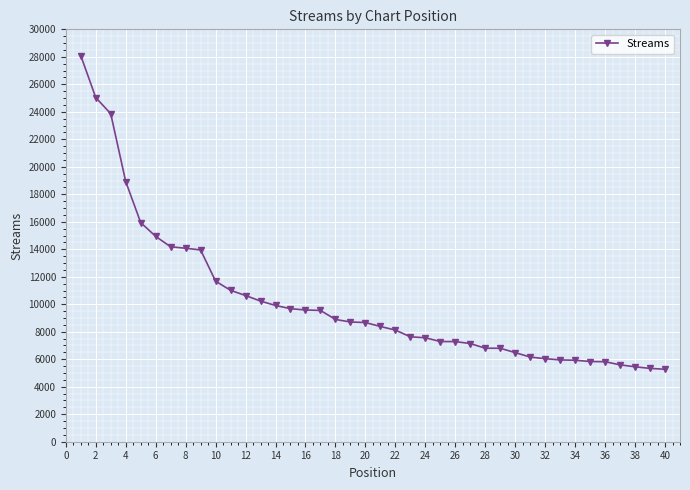

What is the minimum value shown in the chart?

5271